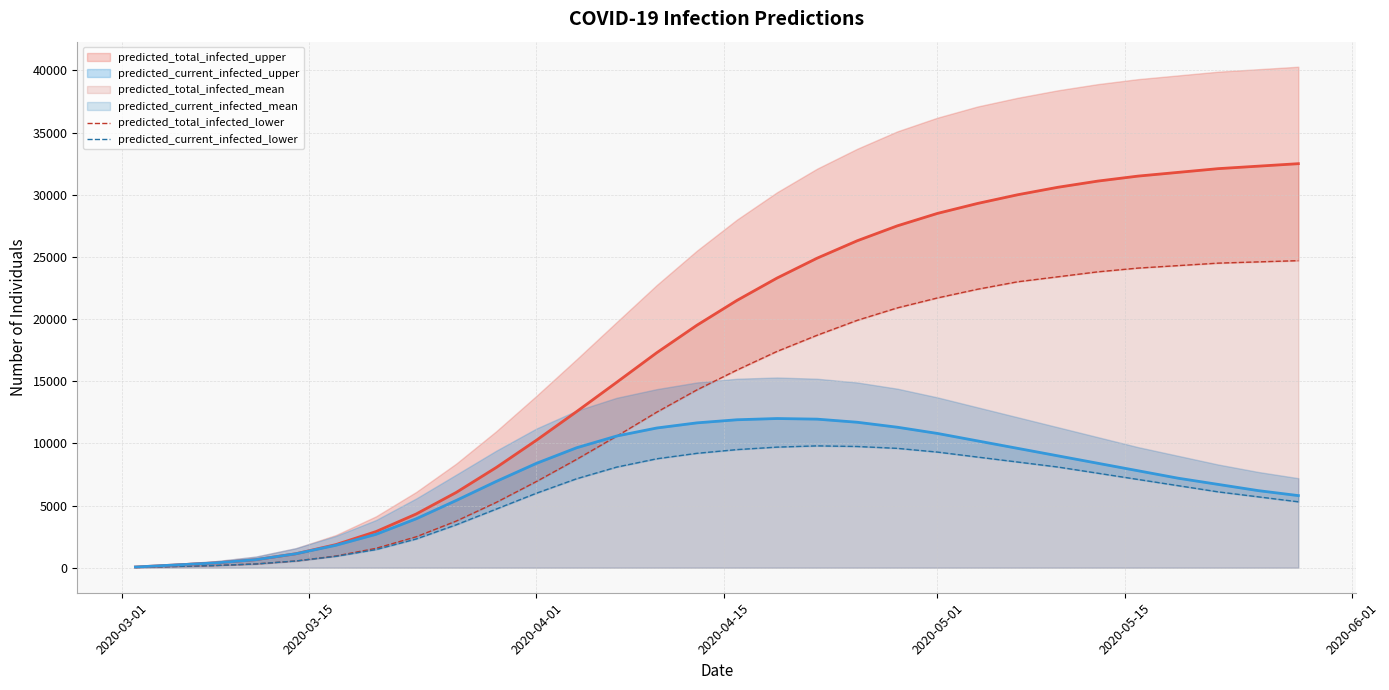

Is the value of predicted_total_infected_lower at 20 greater than the value of predicted_current_infected_lower at 18?

Yes